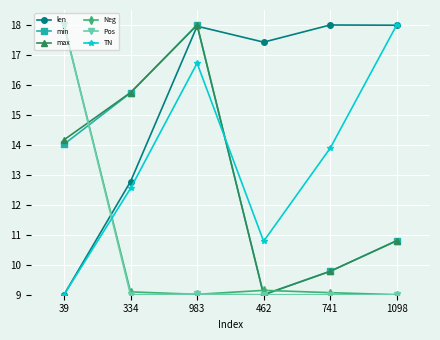

True or false: Neg and len cross at least once.

True